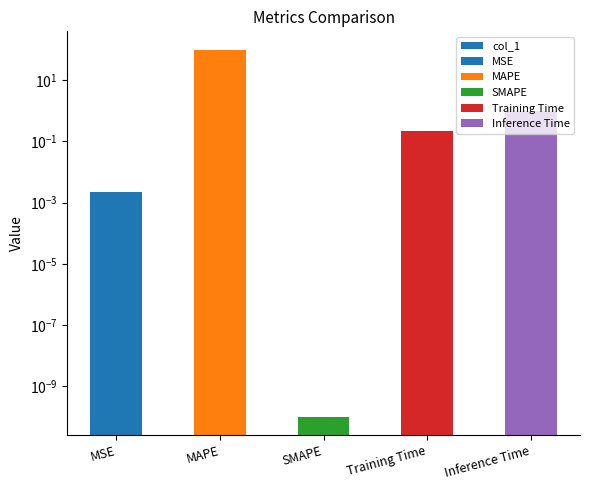

Reading left to right, transcribe all the data shown in this chart.

0.0	99.2	0.0	0.2	1.0